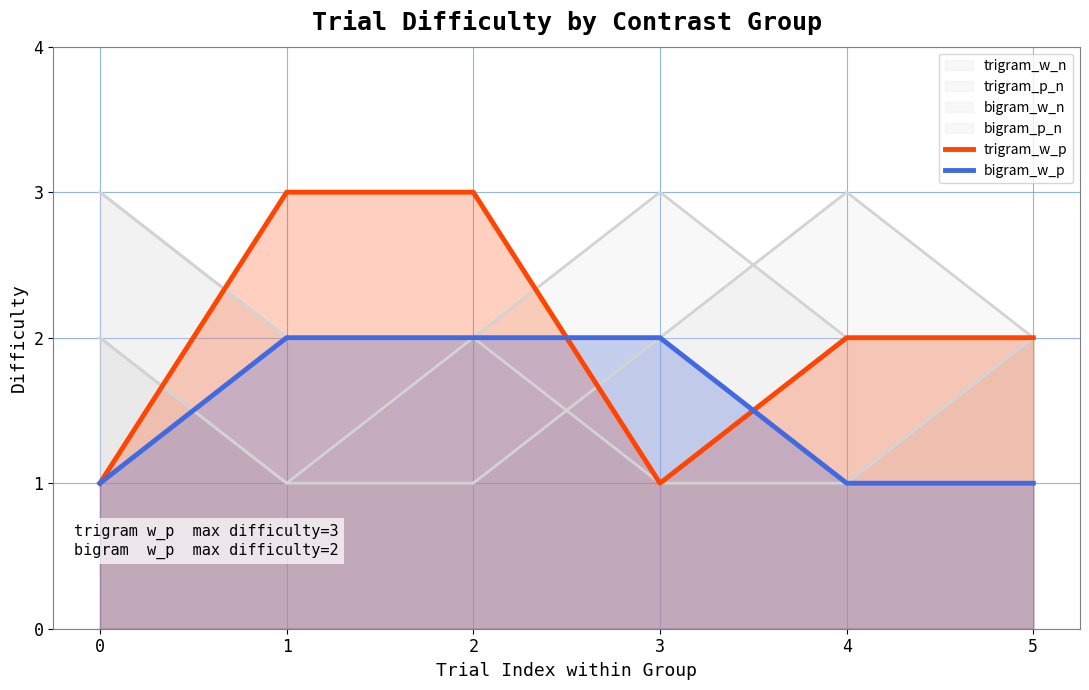

Reading left to right, list all the values displayed in this chart.

trigram_w_p: 0=1	1=3	2=3	3=1	4=2	5=2
bigram_w_p: 0=1	1=2	2=2	3=2	4=1	5=1